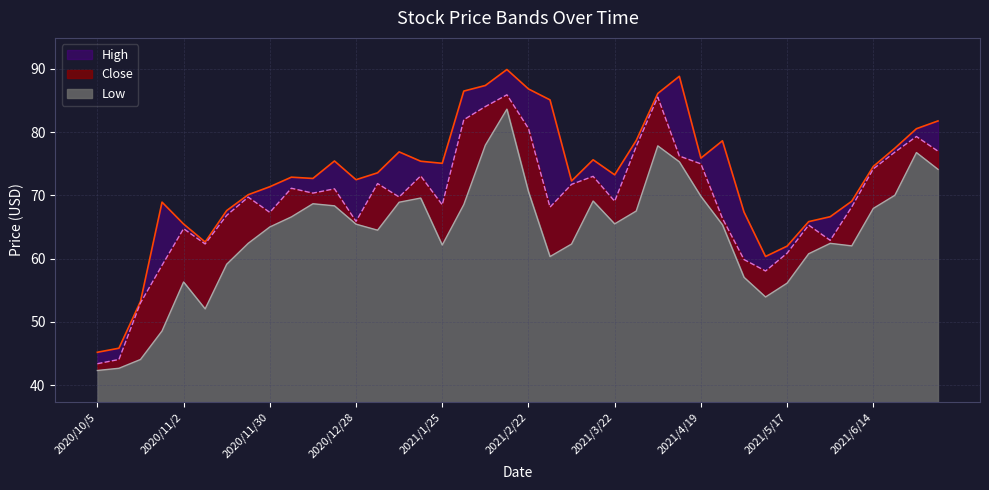

How many data points in High are less than 73?

19